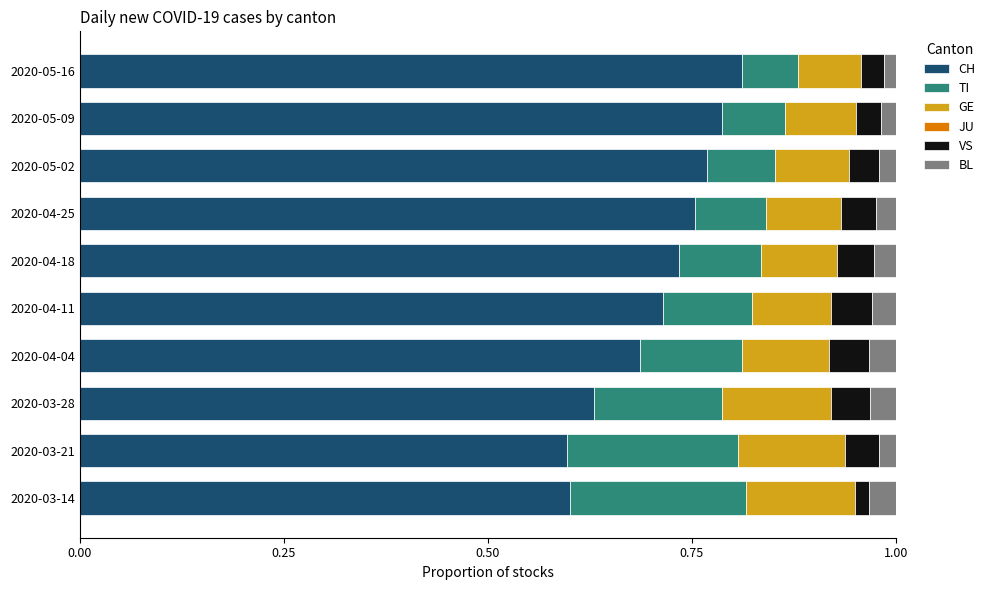

What is the sum of all CH values?

7.1